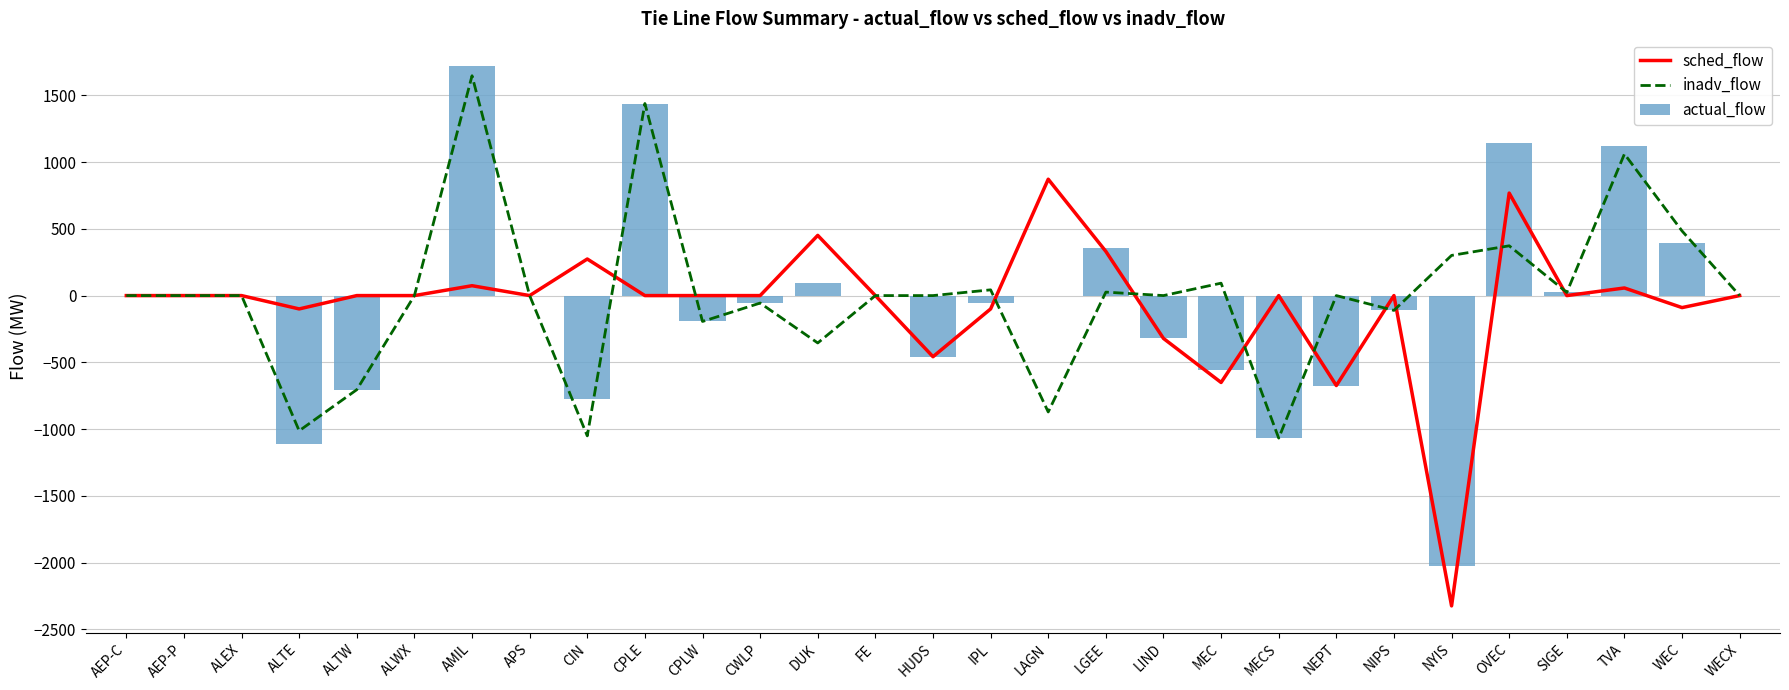

Is the value of inadv_flow at AEP-C greater than the value of sched_flow at APS?

No